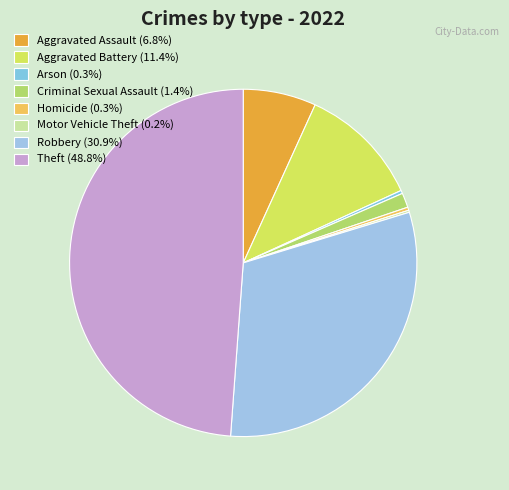

Rank the categories by value from lowest to highest.

Motor Vehicle Theft, Arson, Homicide, Criminal Sexual Assault, Aggravated Assault, Aggravated Battery, Robbery, Theft